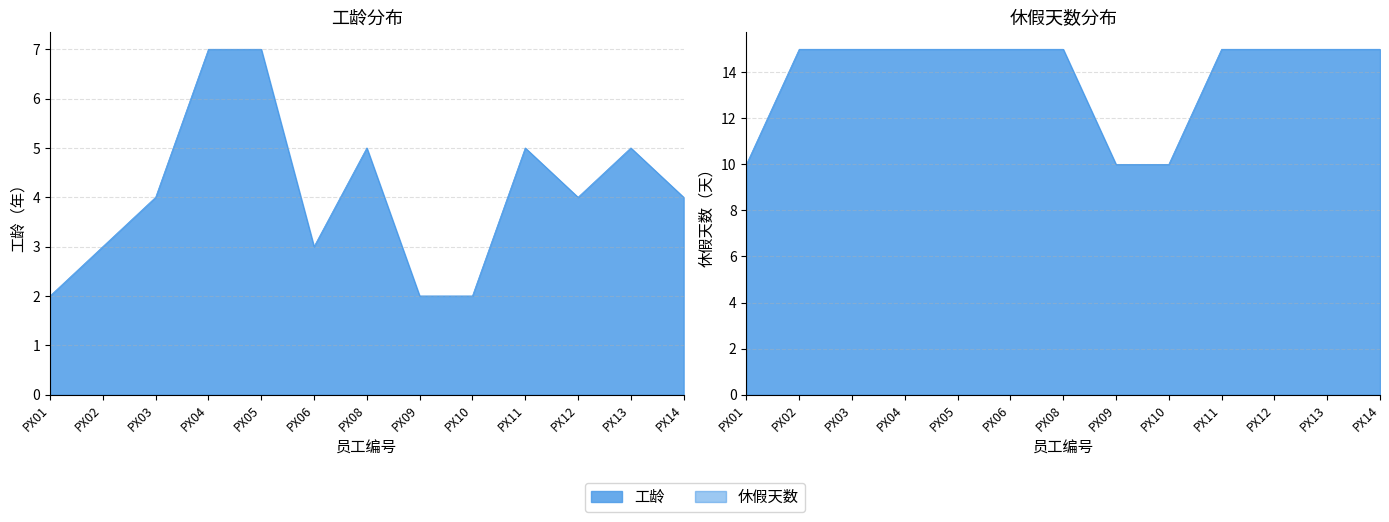

Reading right to left, what are all the values shown in this chart?

工龄: 4	5	4	5	2	2	5	3	7	7	4	3	2
休假天数: 15	15	15	15	10	10	15	15	15	15	15	15	10